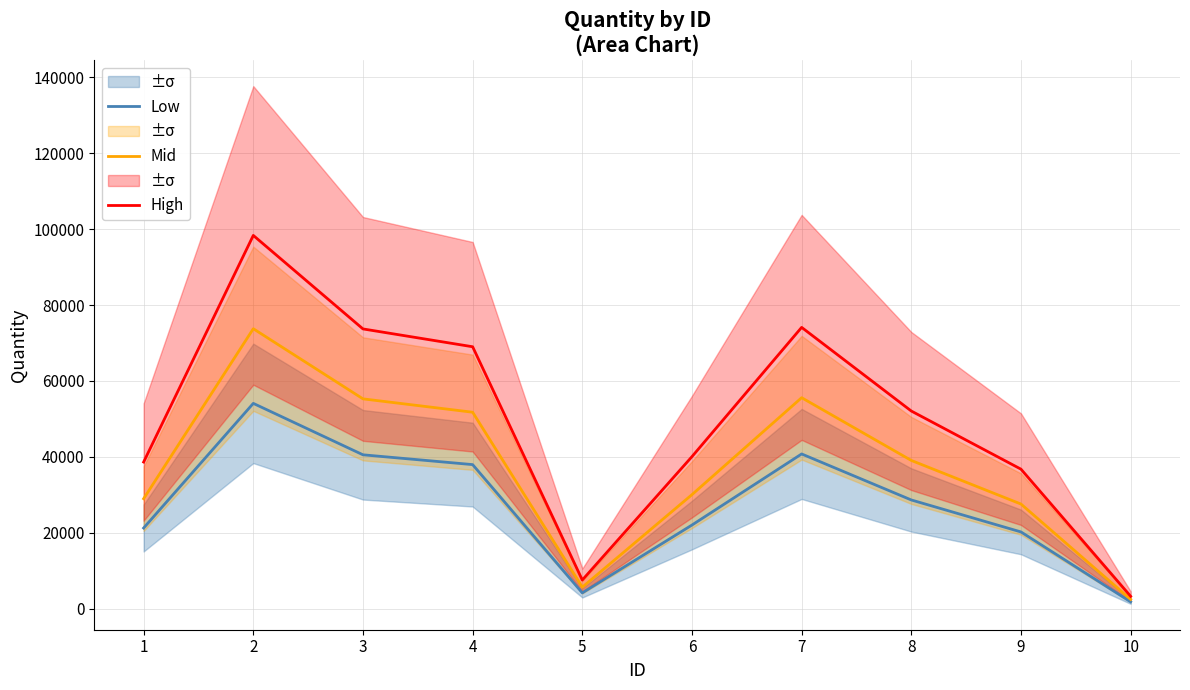

The value of High at 7 is 113563.0. True or false?

False